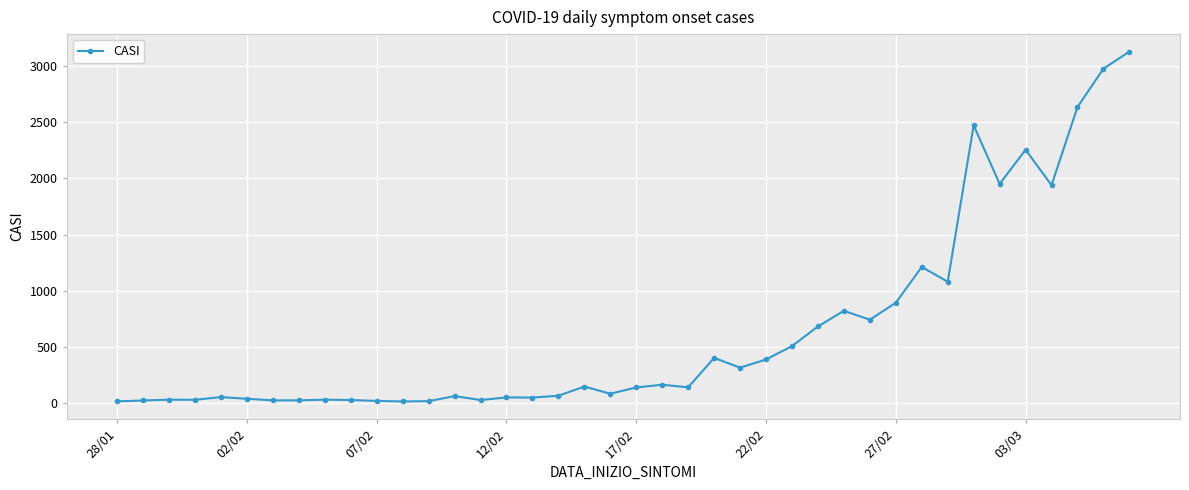

True or false: the data has more than 2 interior local peaks.

True